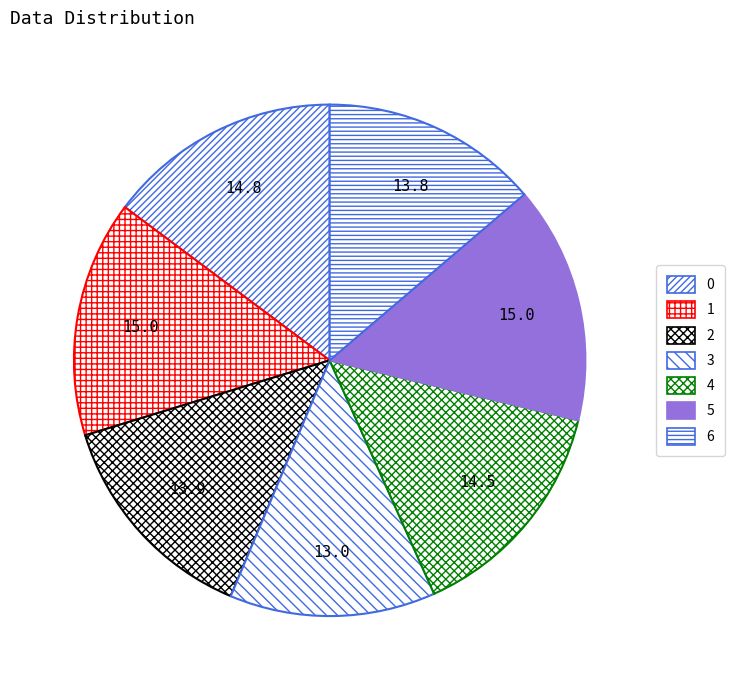

To the nearest percent, what is the difference between the 3 and 5 slice percentages?

2%